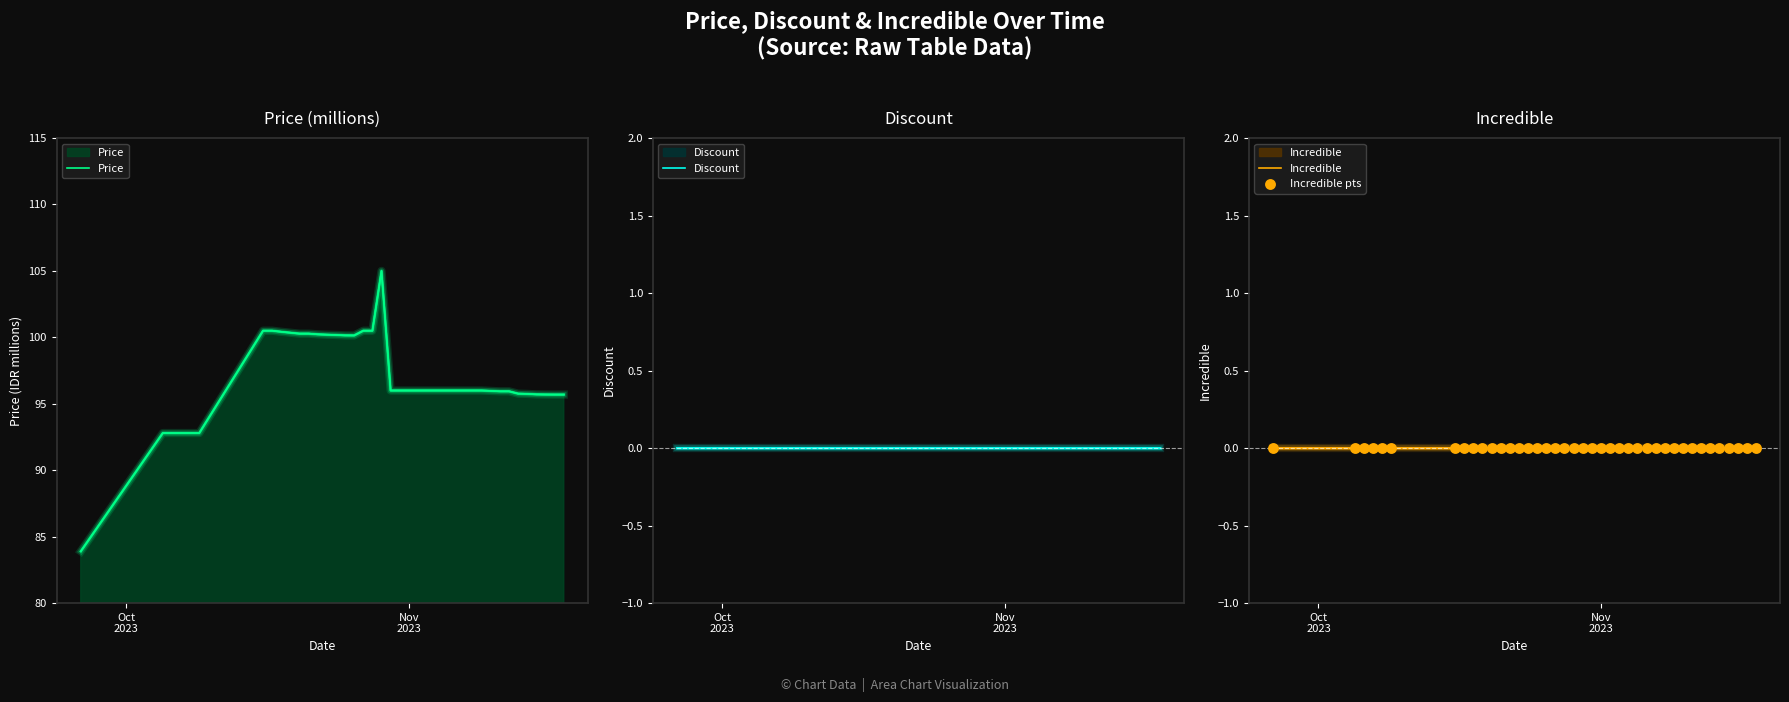

Which series has the largest Y range (max minus min)?

Price